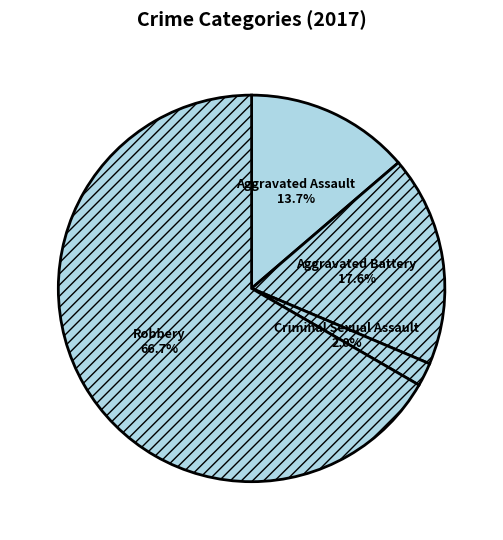

Is it true that Robbery is 73% of the pie?

False